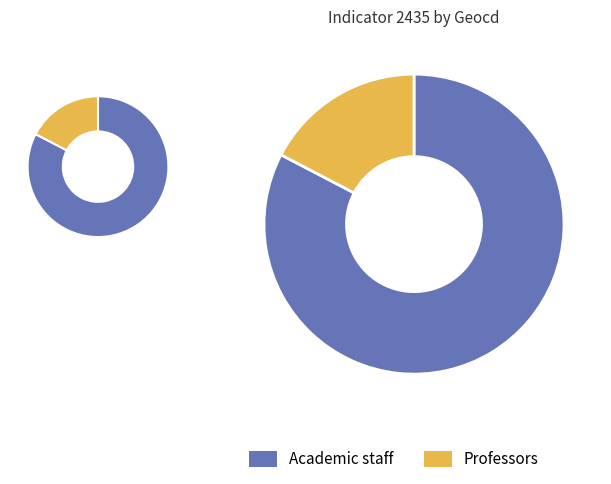

Does geocd 27 account for over 50% of the chart?

No